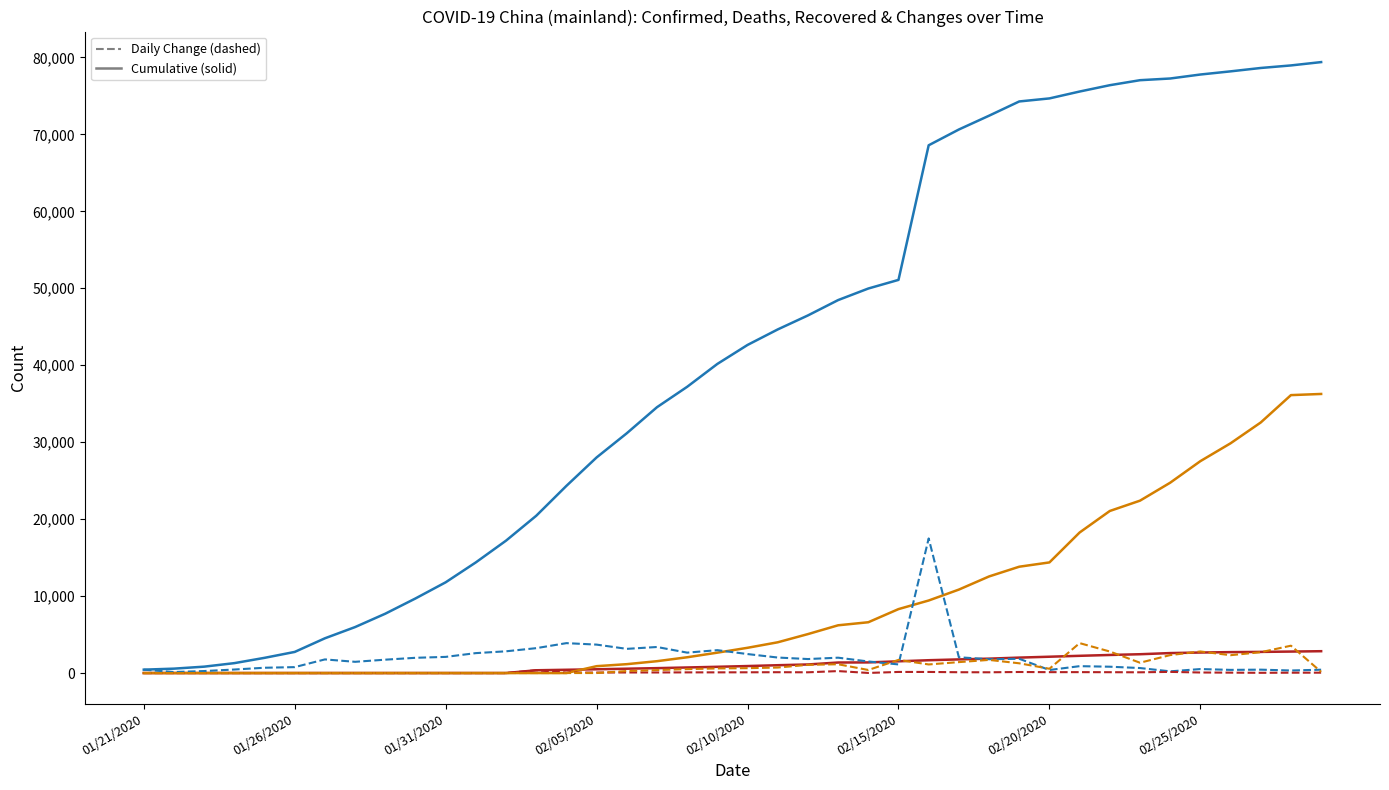

What is the greatest value displayed?

79394